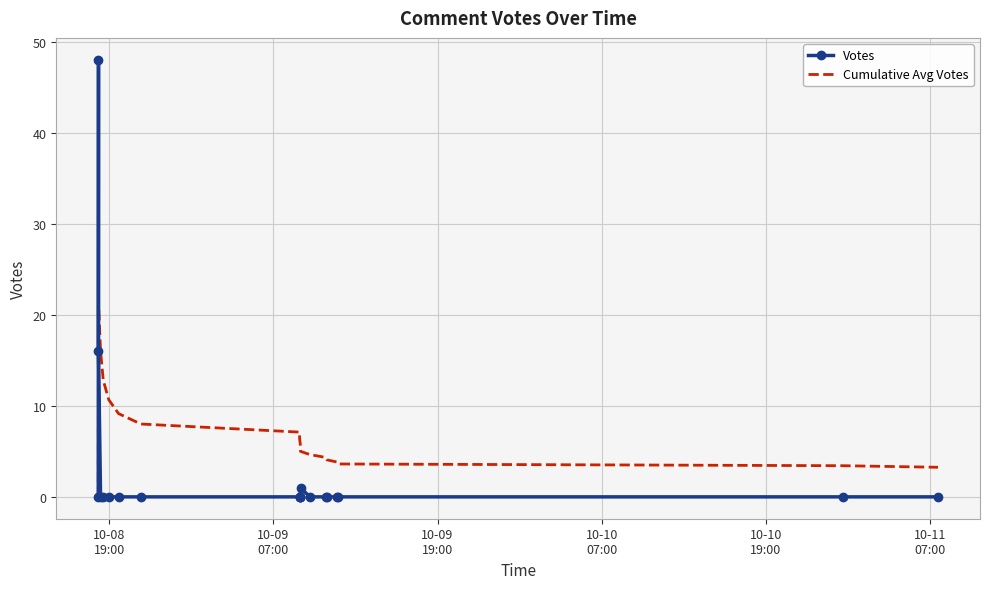

What is the average value of the Cumulative Avg Votes series?

7.9